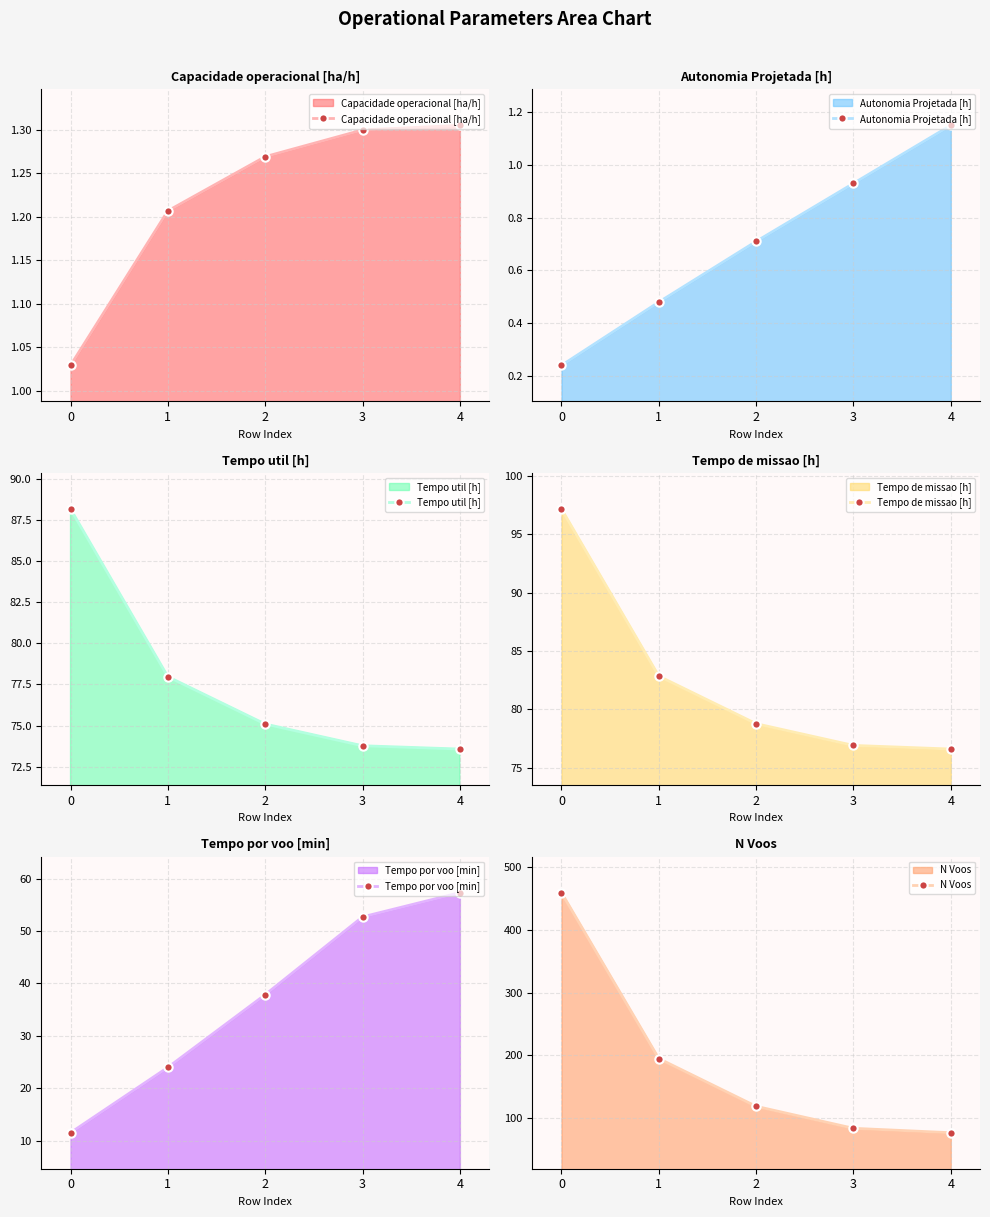

True or false: Autonomia Projetada [h] and N Voos cross at least once.

False